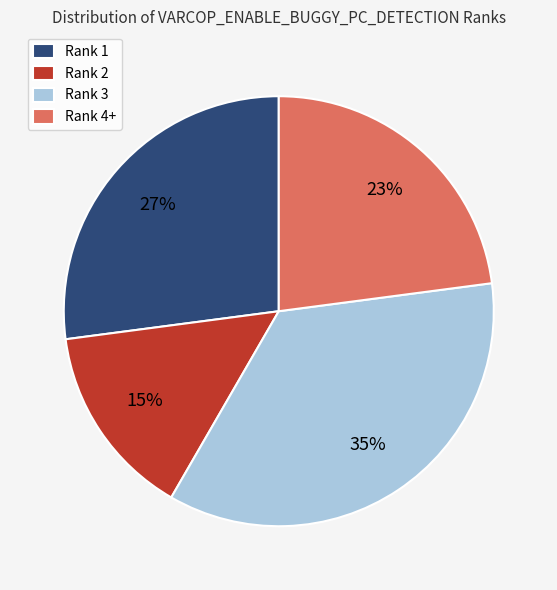

To the nearest percent, what portion does Rank 2 represent?

15%